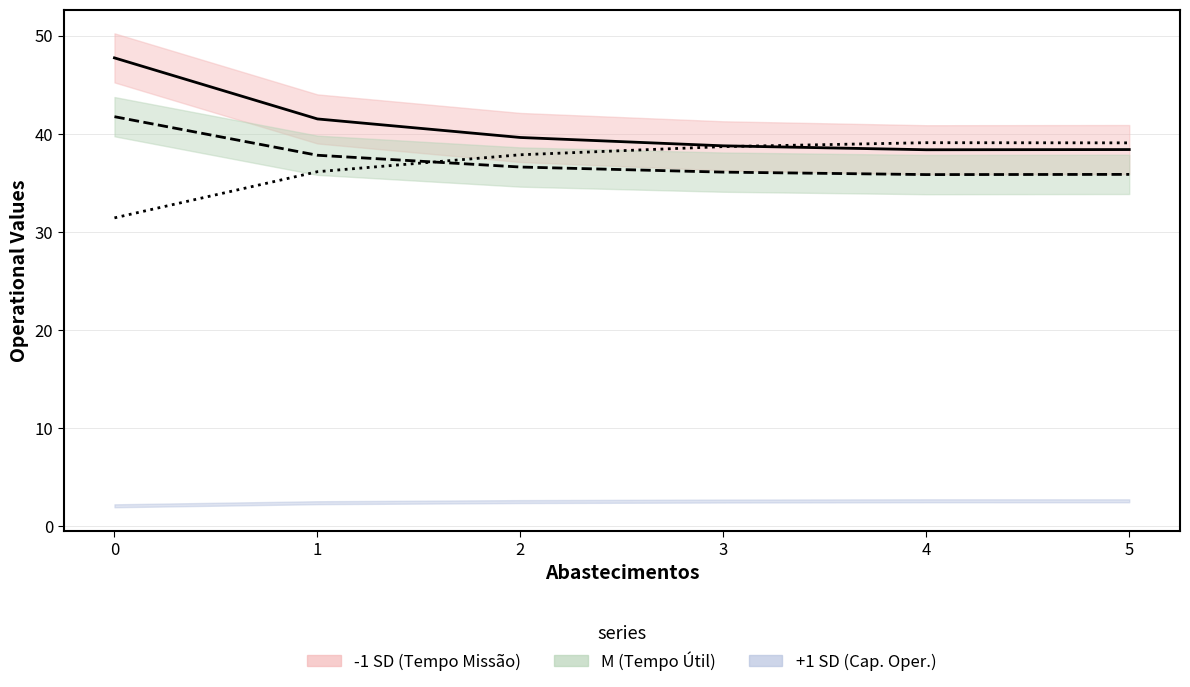

How many interior local peaks does the Cap. operacional ×15 (central) series have?

1